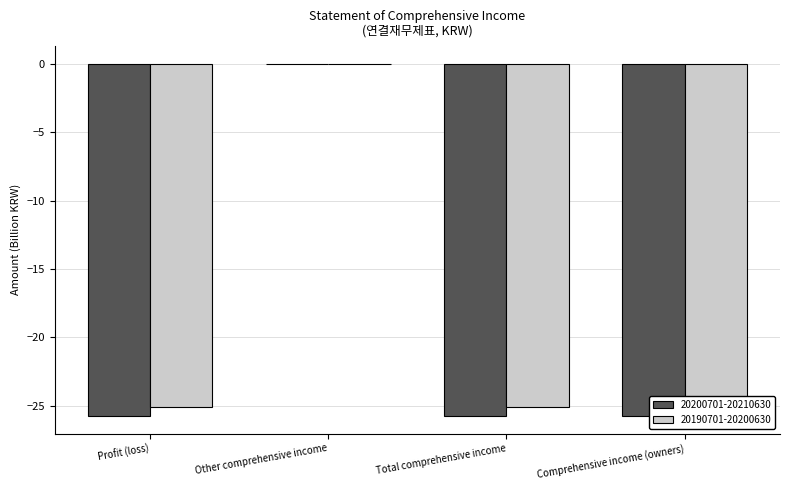

At which category is the sum across all series the highest?

Other comprehensive income